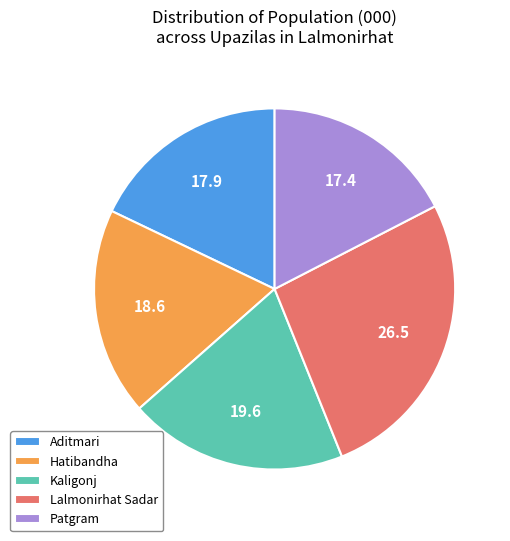

Which has a higher value, Kaligonj or Hatibandha?

Kaligonj